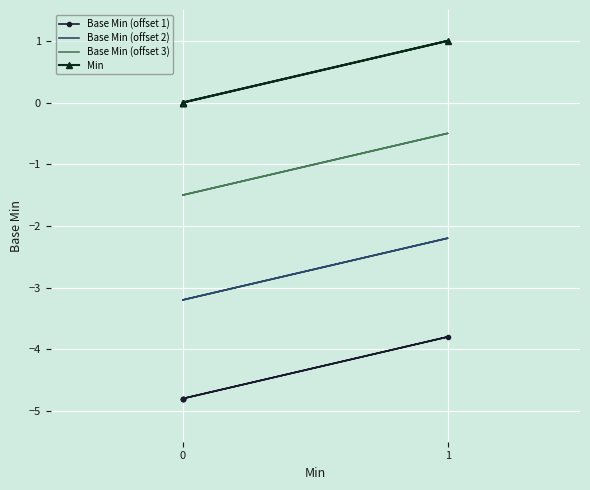

Between 0 and 1, which series saw the biggest shift?

Base Min (offset 1)